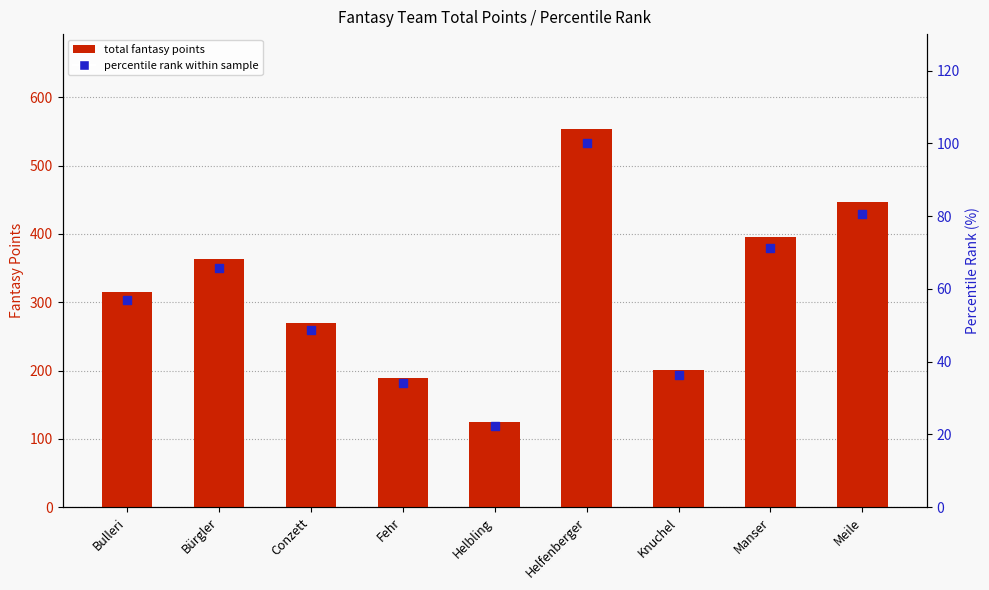

Which series reaches the minimum Y coordinate?

percentile rank within sample